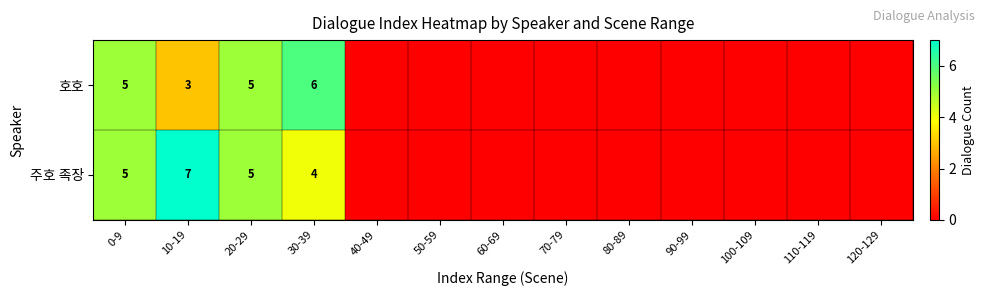

Is it true that 주호 족장 equals 2 at 0-9?

False